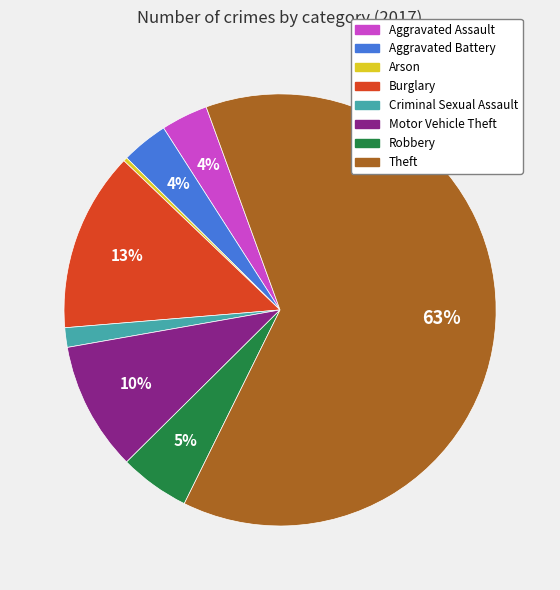

To the nearest percent, what is the difference between the largest and smallest slice percentages?

63%